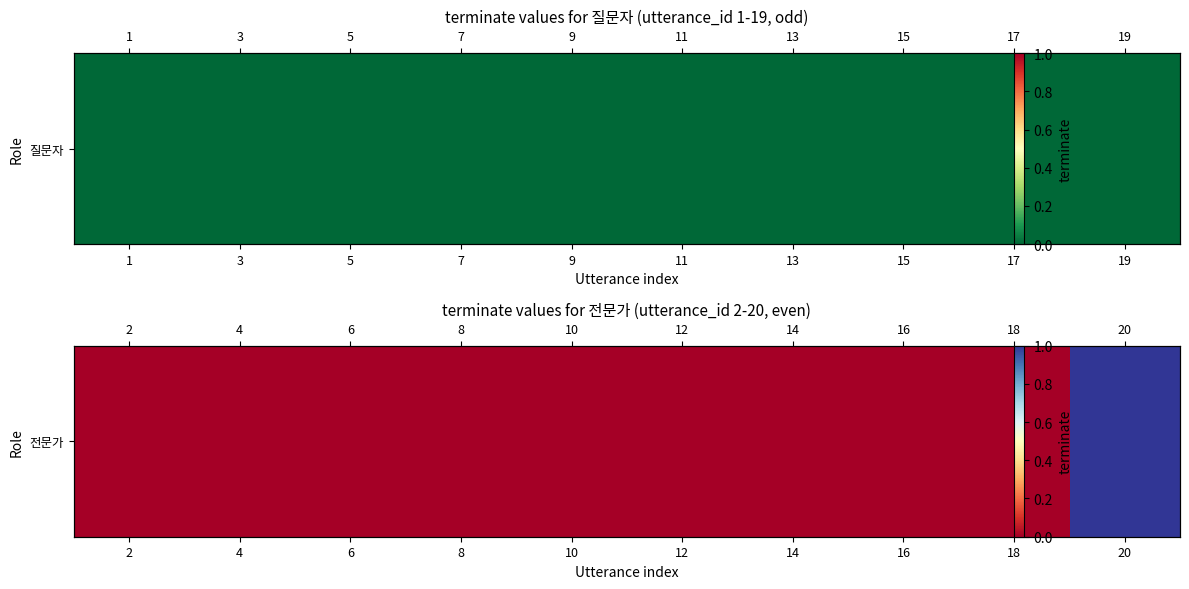

What is the sum of all values?

1